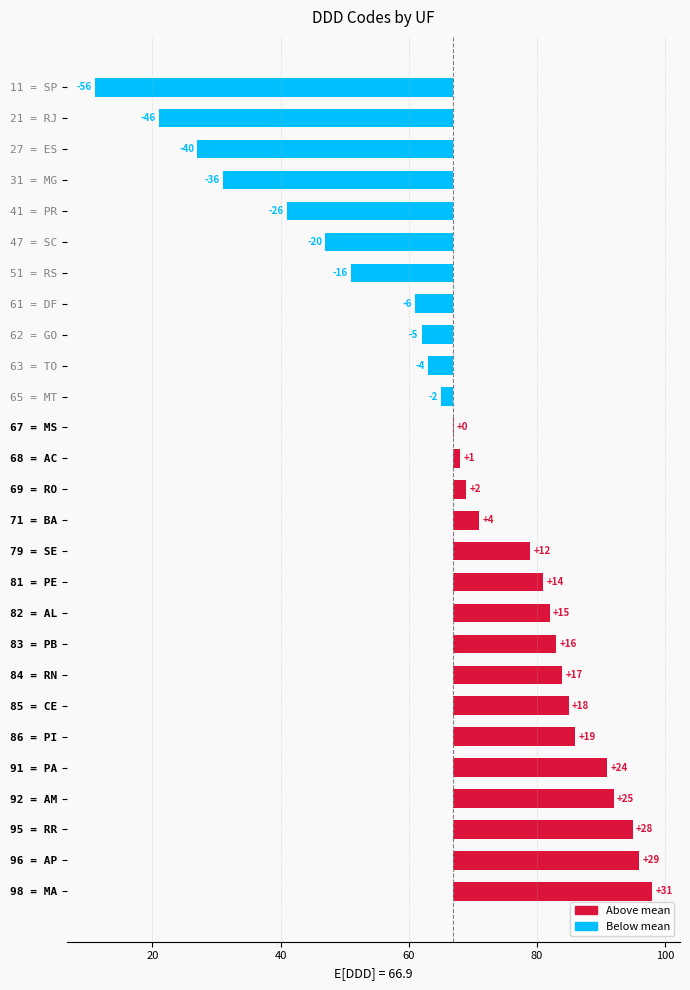

What is the difference between the maximum and minimum values?

87.0